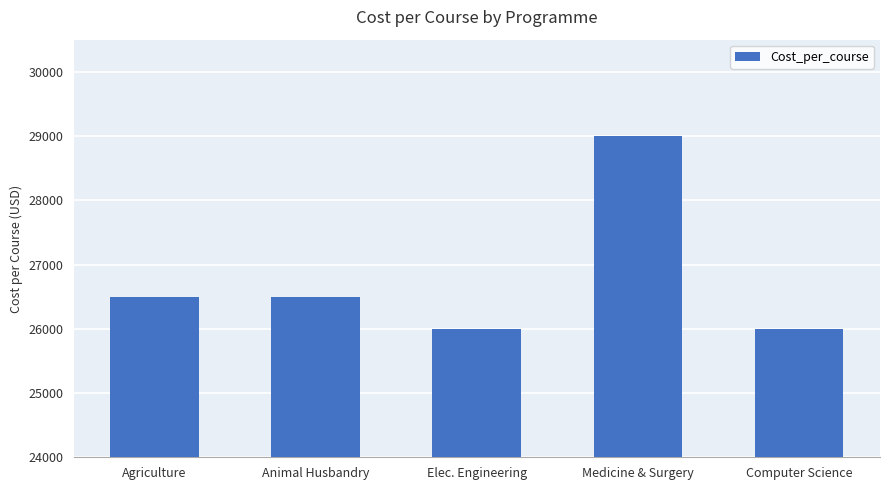

How many bars are there in total?

5